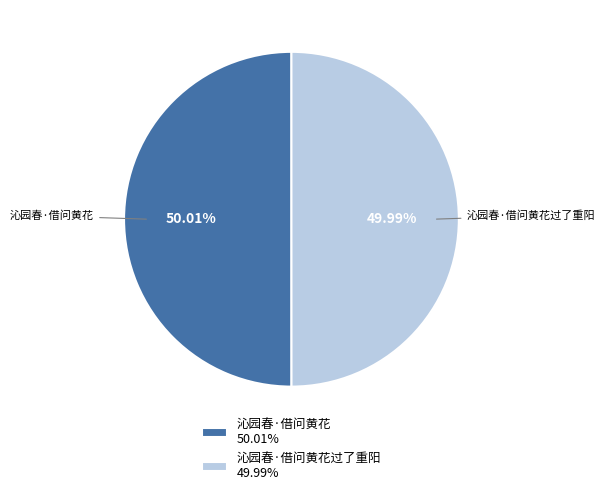

Is the sum of 沁园春·借问黄花过了重阳 49.99% and 沁园春·借问黄花 50.01% greater than half?

Yes